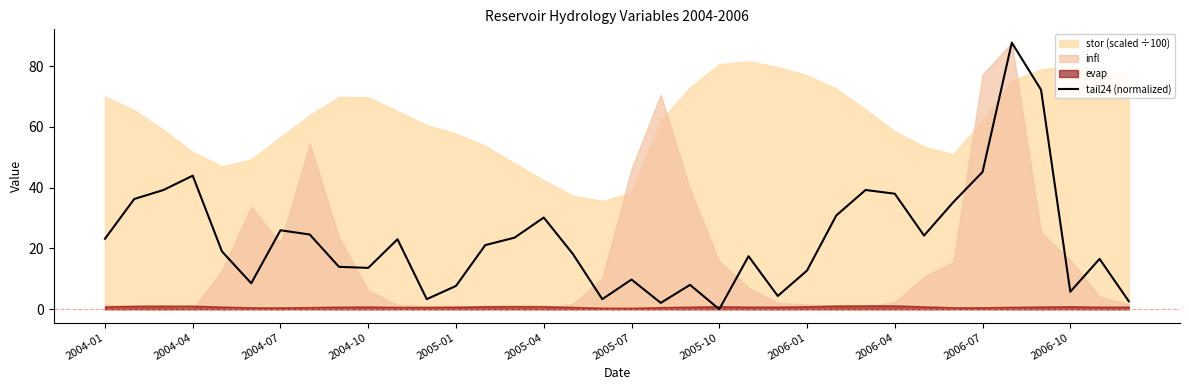

Reading left to right, transcribe all the data shown in this chart.

23.2	36.3	39.2	43.9	19.0	8.5	26.0	24.6	13.9	13.6	23.0	3.3	7.7	21.1	23.5	30.2	18.1	3.3	9.8	2.1	8.0	0.0	17.4	4.4	12.7	30.9	39.2	38.0	24.2	35.2	45.2	87.7	72.2	5.8	16.6	2.6